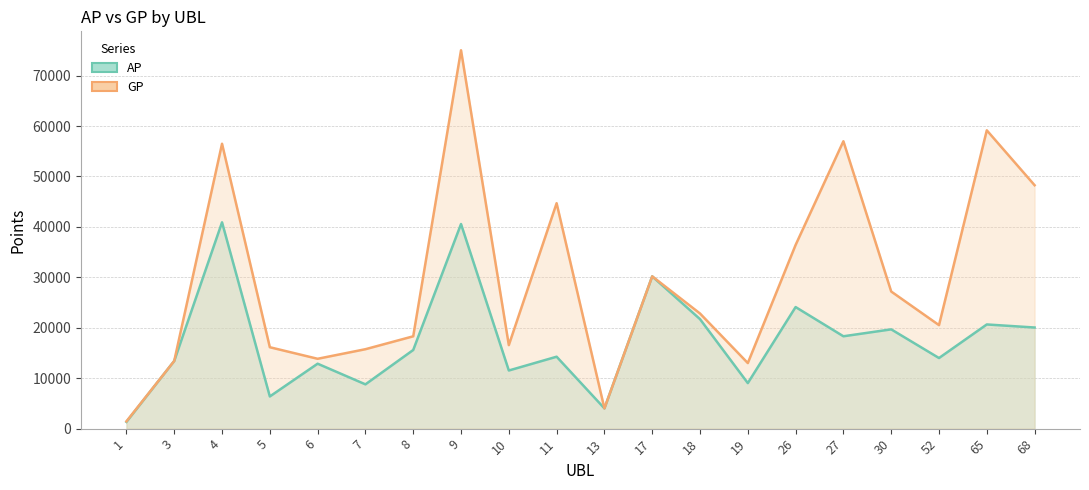

Is the value of GP at 19 greater than the value of AP at 10?

Yes